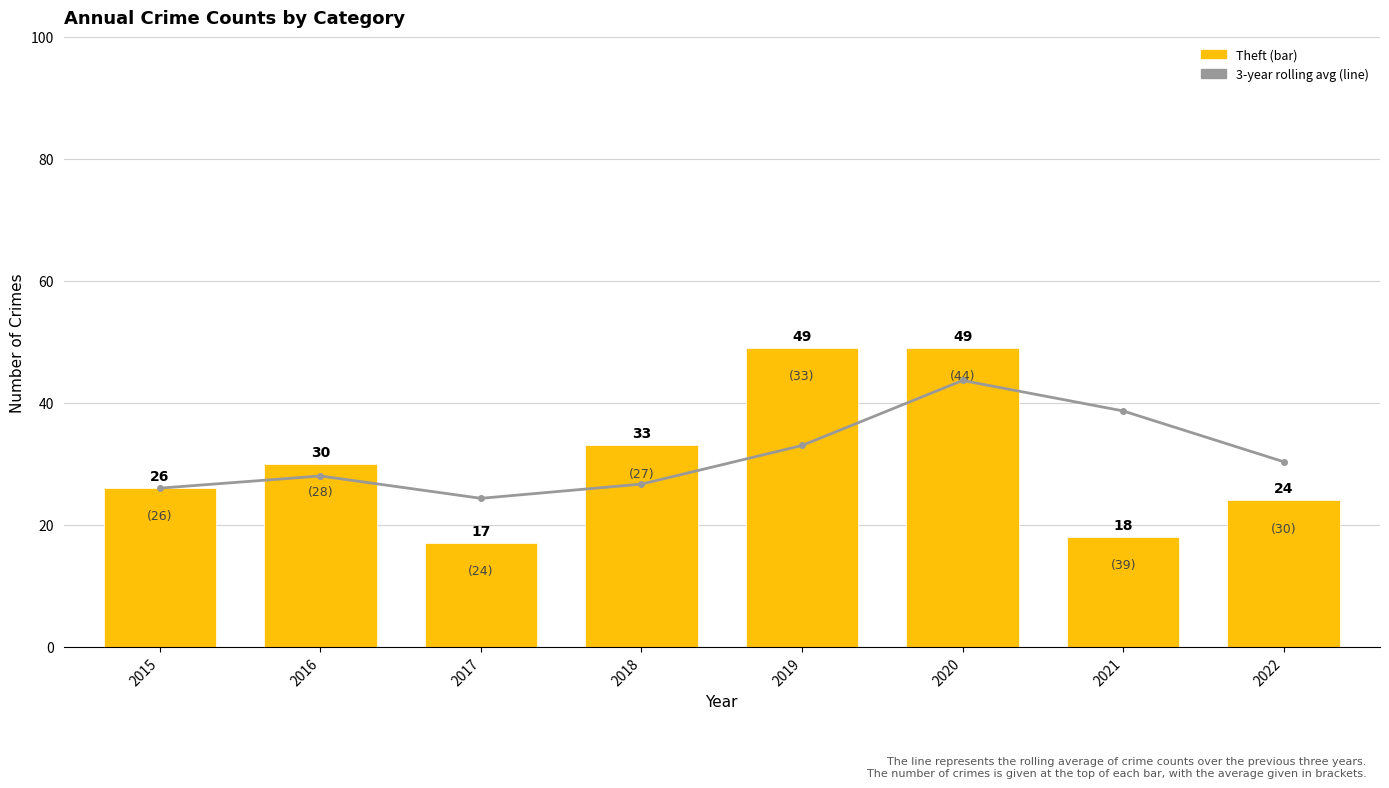

Are the bars horizontal?

No